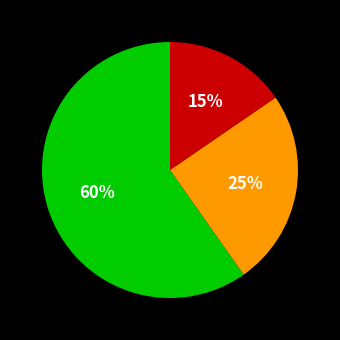

Is there a majority slice in this chart?

Yes